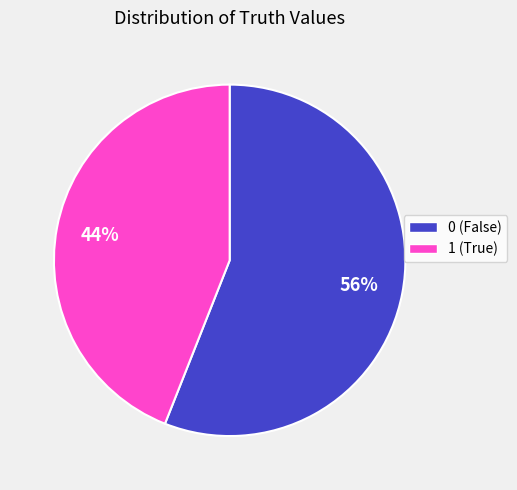

The 1 slice represents 44% of the pie. True or false?

True